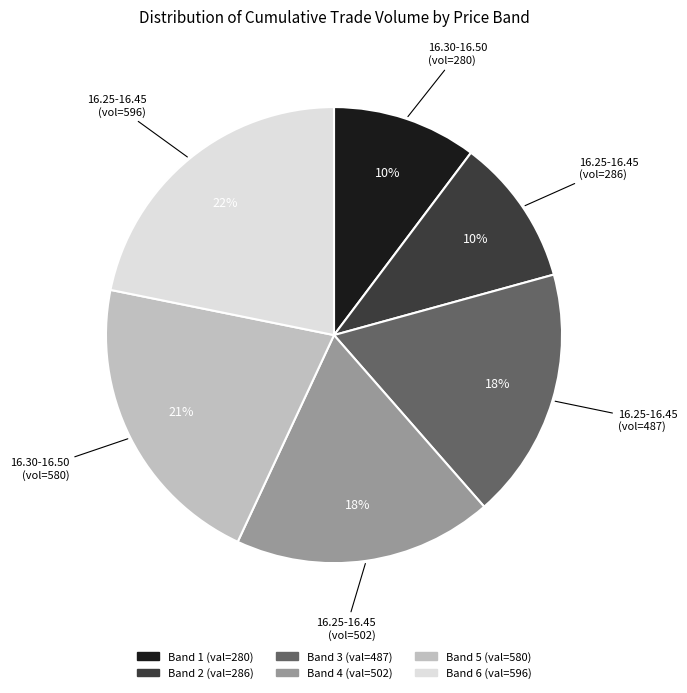

To the nearest percent, what is the average slice percentage?

17%